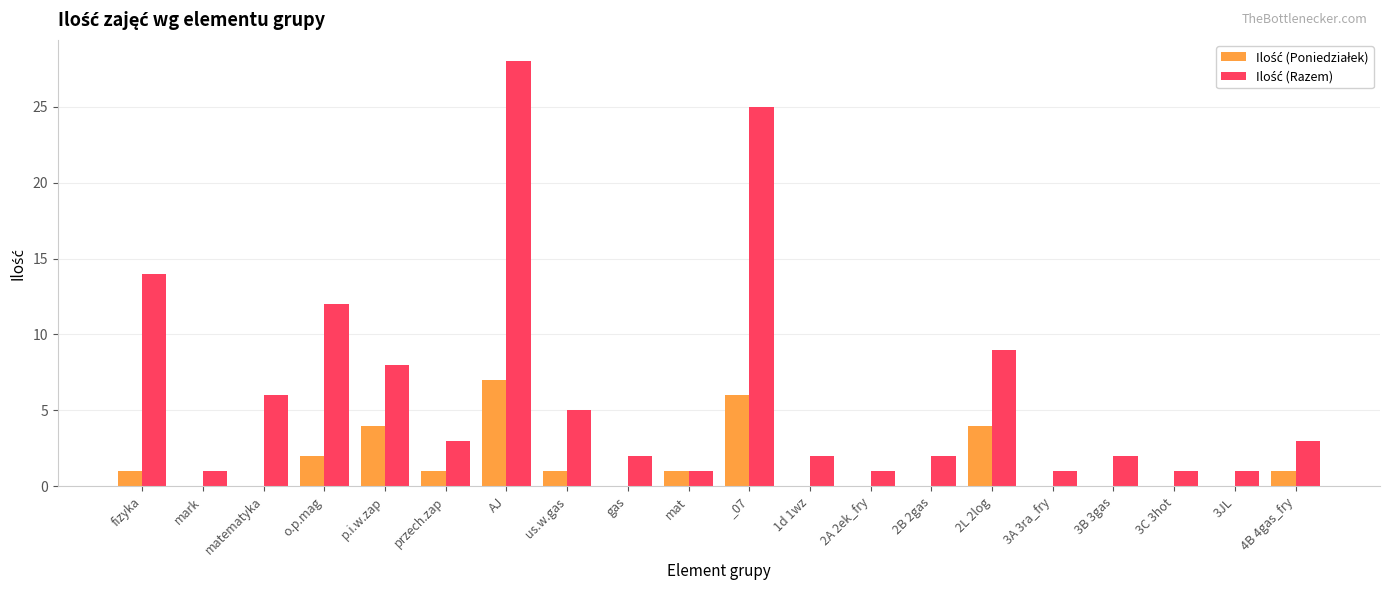

What is the greatest value displayed?

28